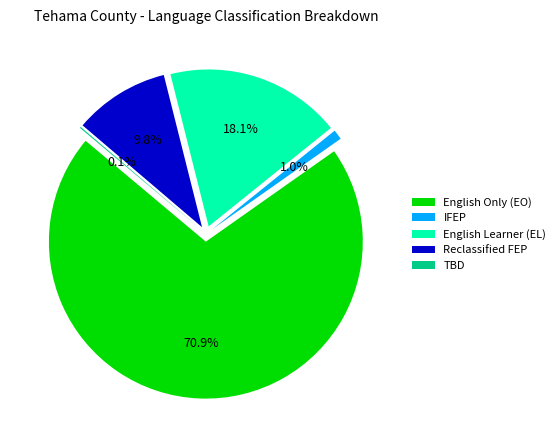

Which category has the smallest portion of the pie?

To Be Determined (TBD)